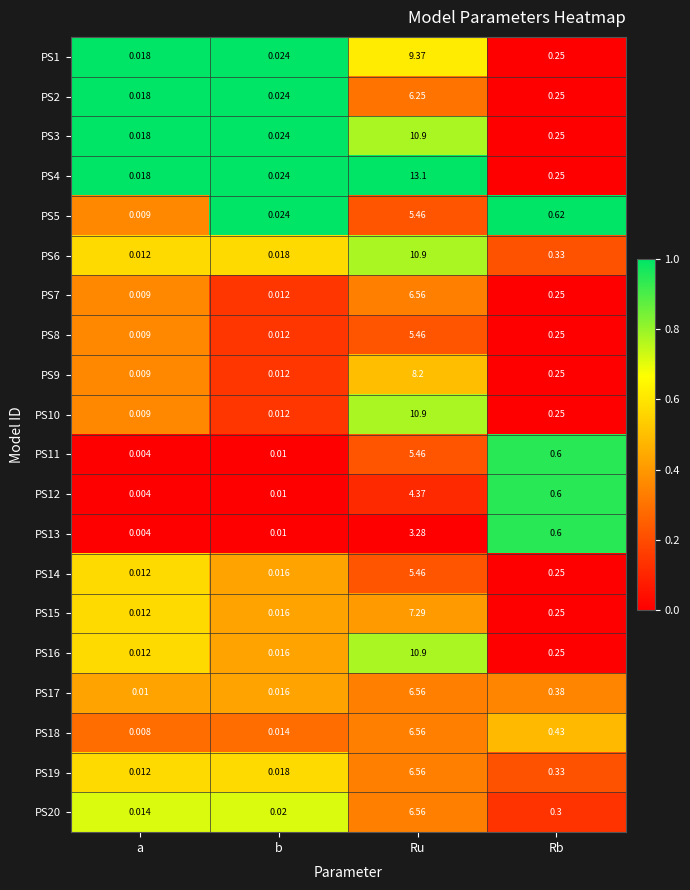

List the labels in order of PS4 value, smallest first.

a, b, Rb, Ru